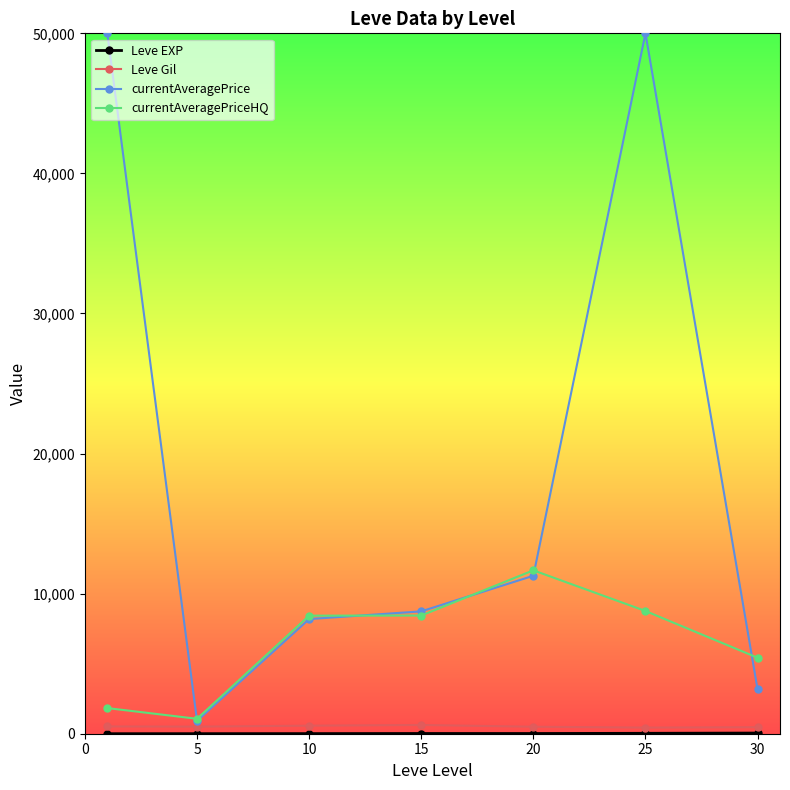

What is the highest value of the currentAveragePriceHQ series?

11664.3